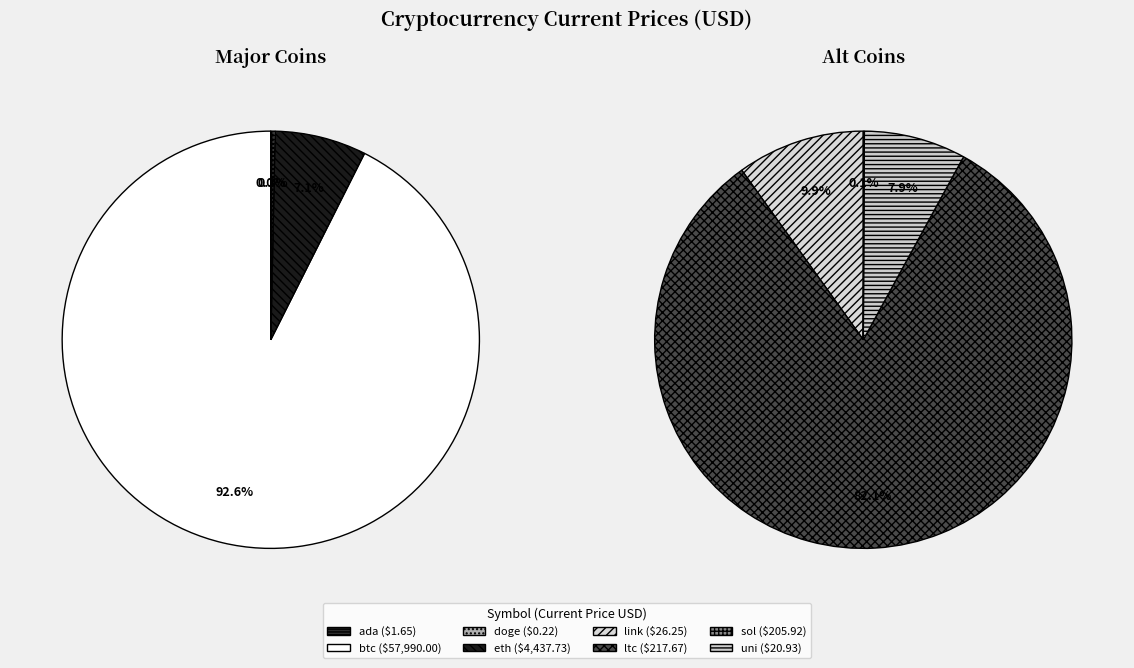

What is the change in value from btc to ltc?

-57772.3